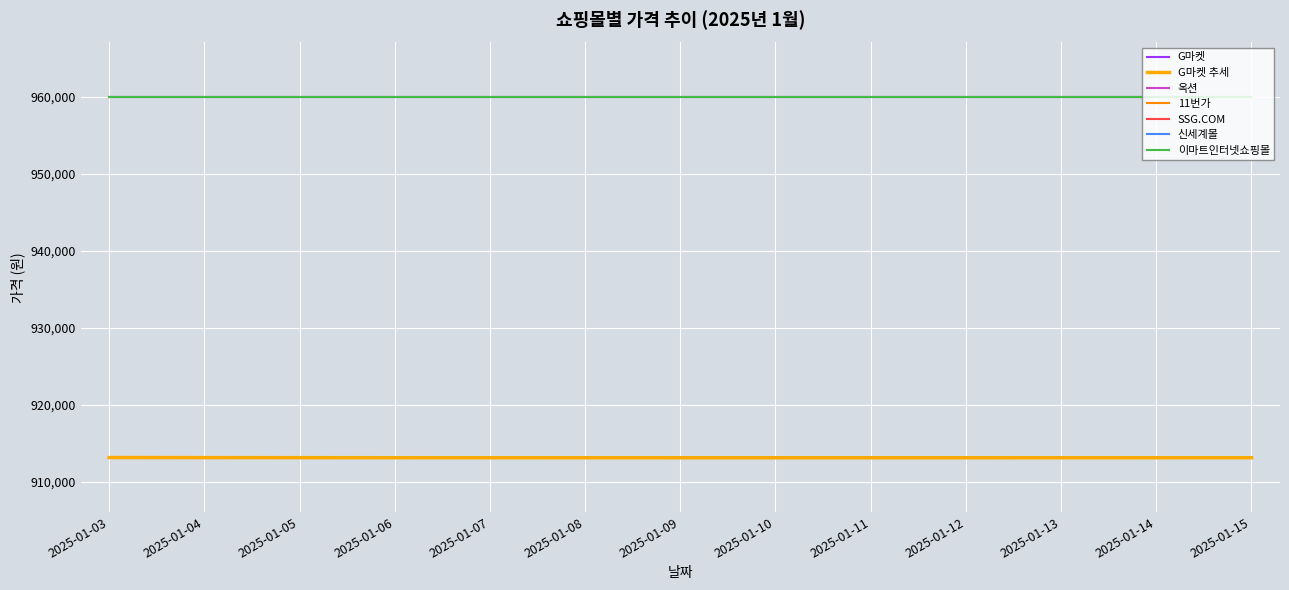

The value of G마켓 at 2025-01-11 is 913090. True or false?

True